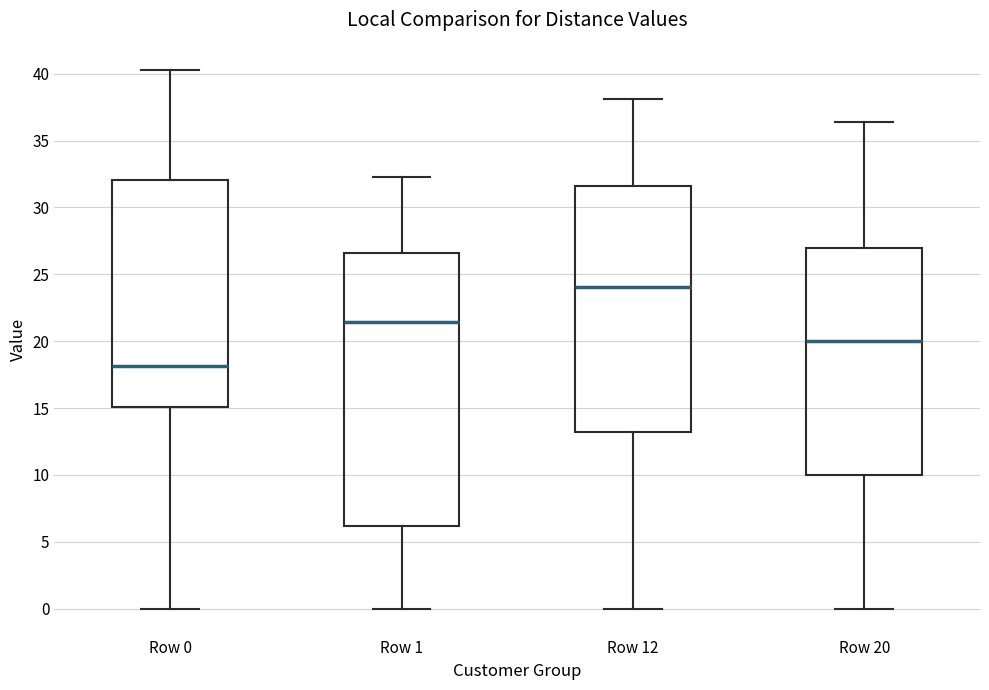

Reading left to right, transcribe this box plot: for each box, give where its median line is, the range the box spans, and where its two whiskers end, as read against the y-axis. The values are not printed on the chart, so give them approximately, as read against the axis.

Row 0: median 18.0, box 15.0 to 32.0, whiskers 0.0 to 40.5
Row 1: median 21.5, box 6.0 to 26.5, whiskers 0.0 to 32.5
Row 12: median 24.0, box 13.0 to 31.5, whiskers 0.0 to 38.0
Row 20: median 20.0, box 10.0 to 27.0, whiskers 0.0 to 36.5